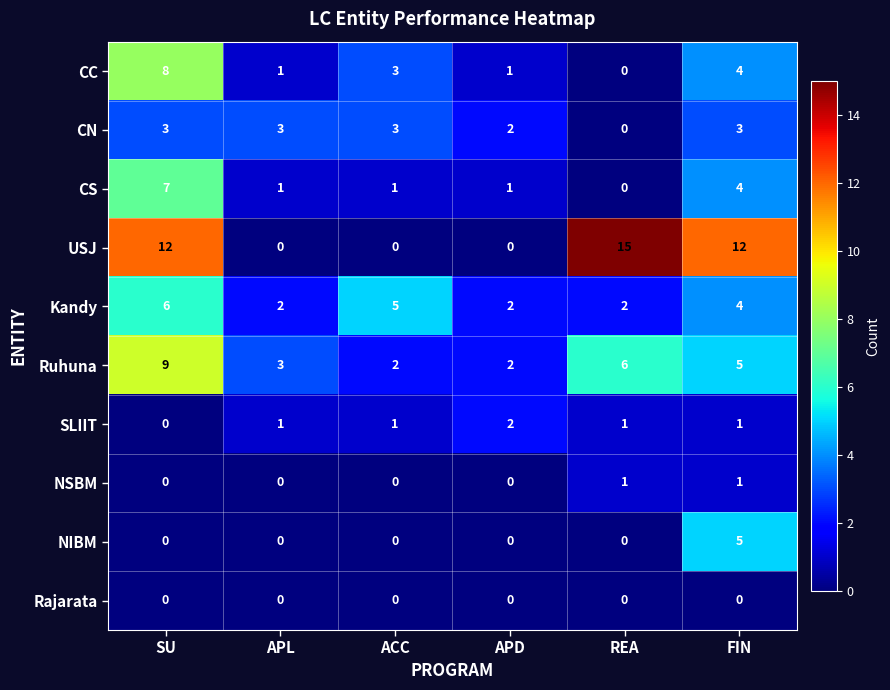

The value of CN at SU is 3. True or false?

True